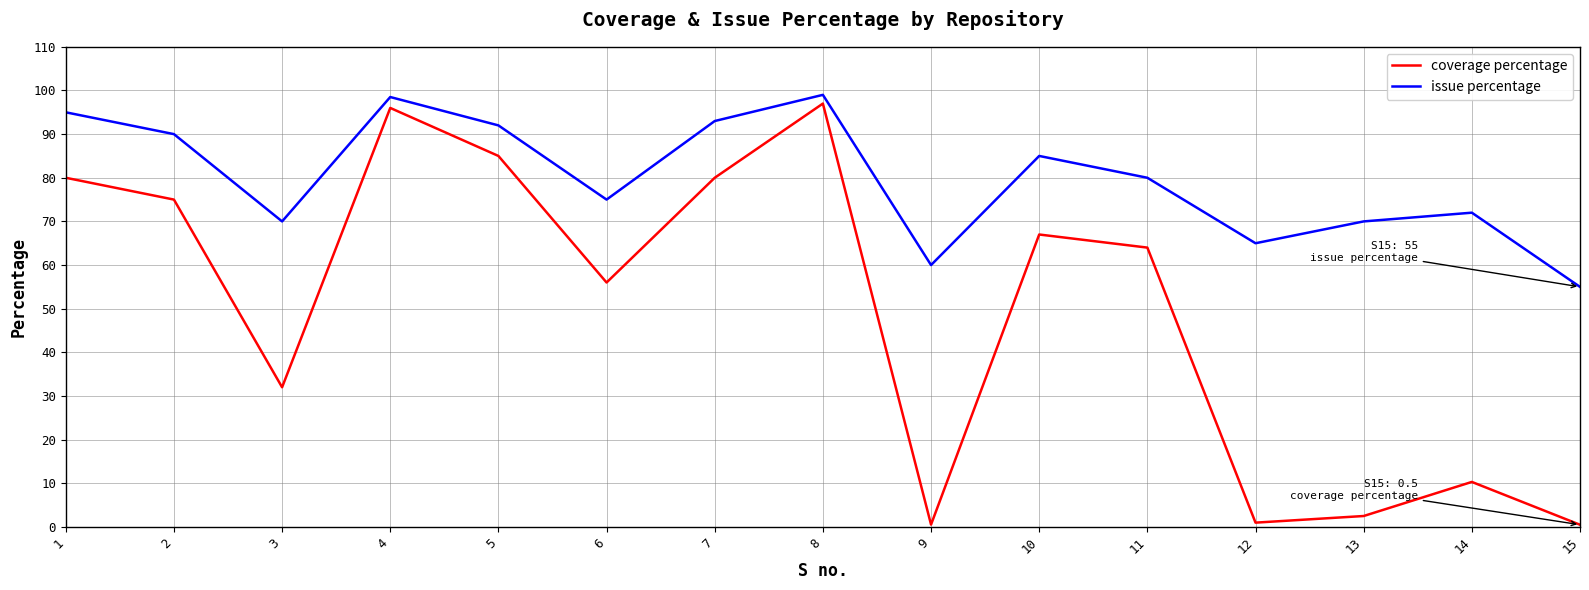

What is the average value of the coverage percentage series?

49.8